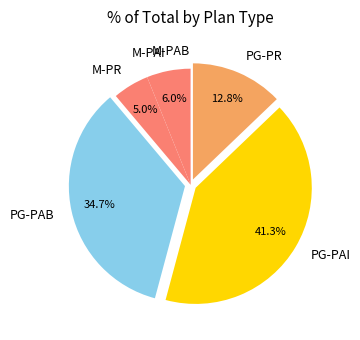

What is the ratio of the value at M-PAI to the value at PG-PR?

0.5